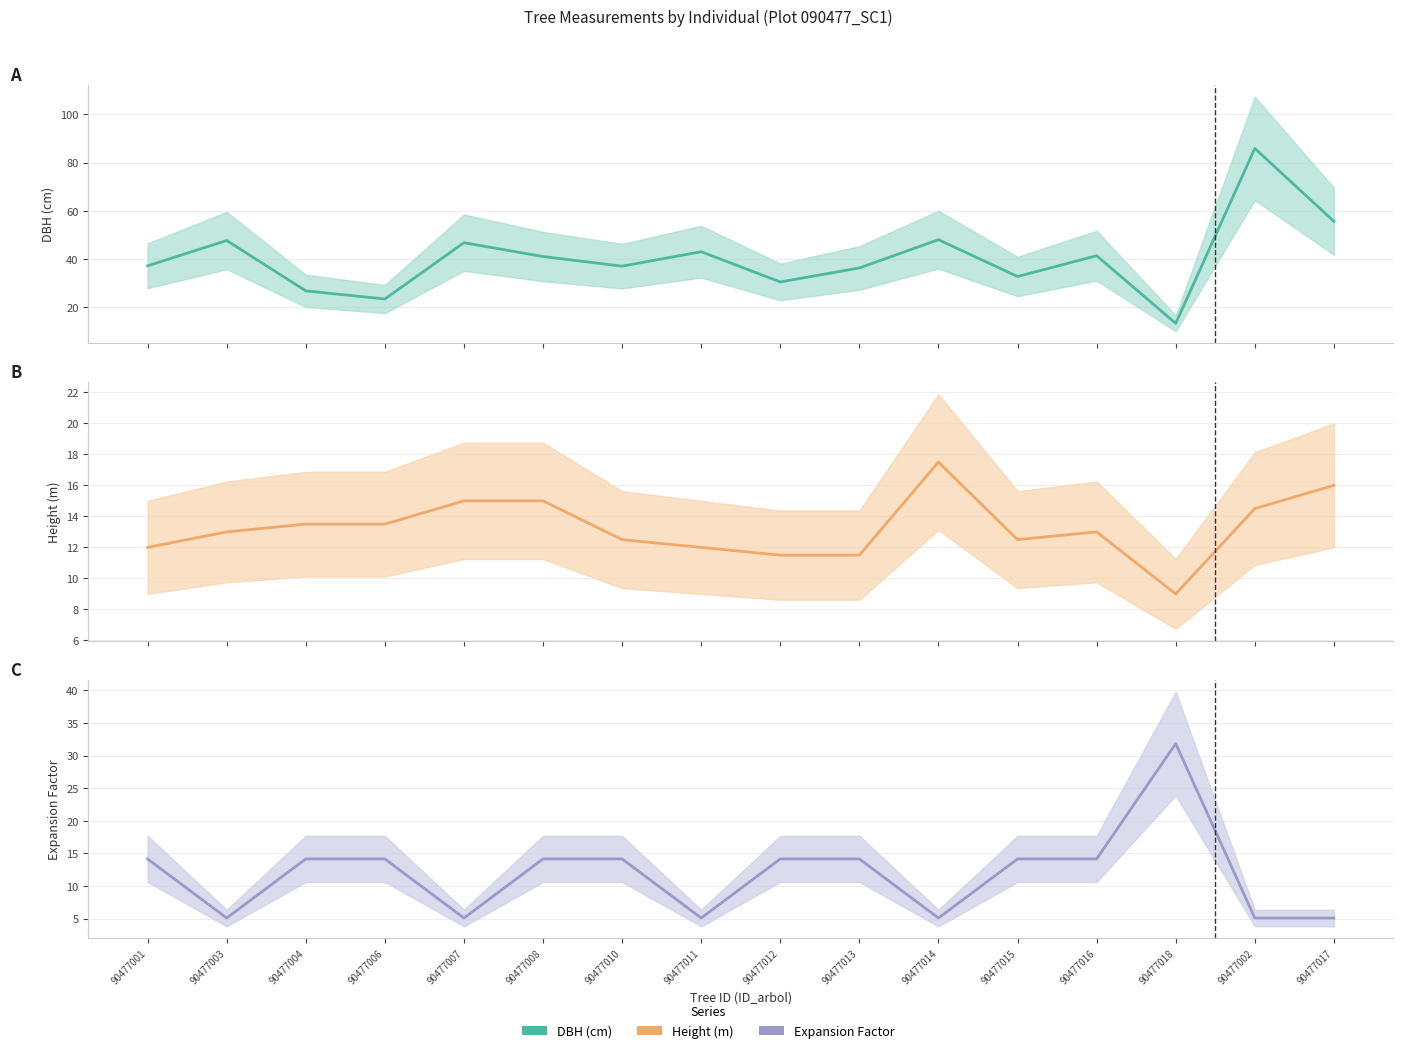

True or false: factor_expansion and dbh intersect in this chart.

True